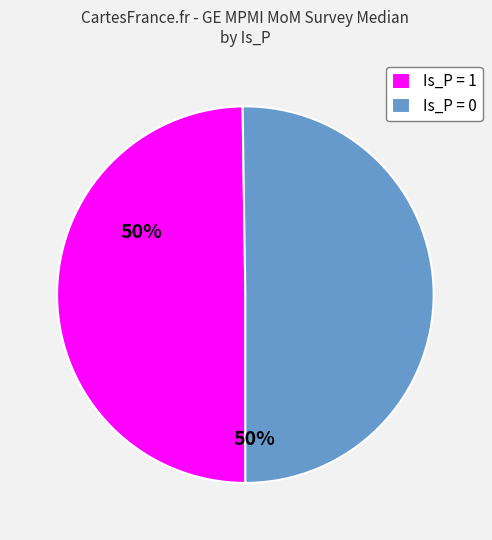

True or false: Is_P = 1 accounts for 59% of the total.

False